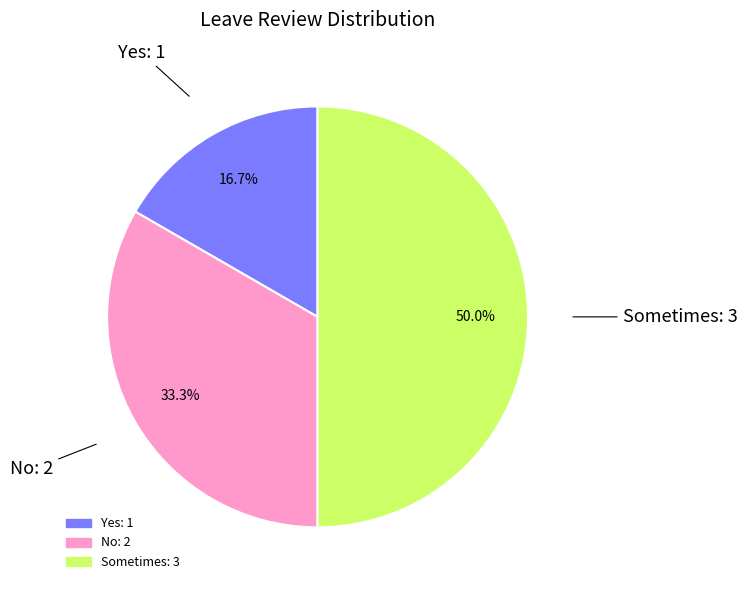

What percentage is the No slice, to the nearest percent?

33%